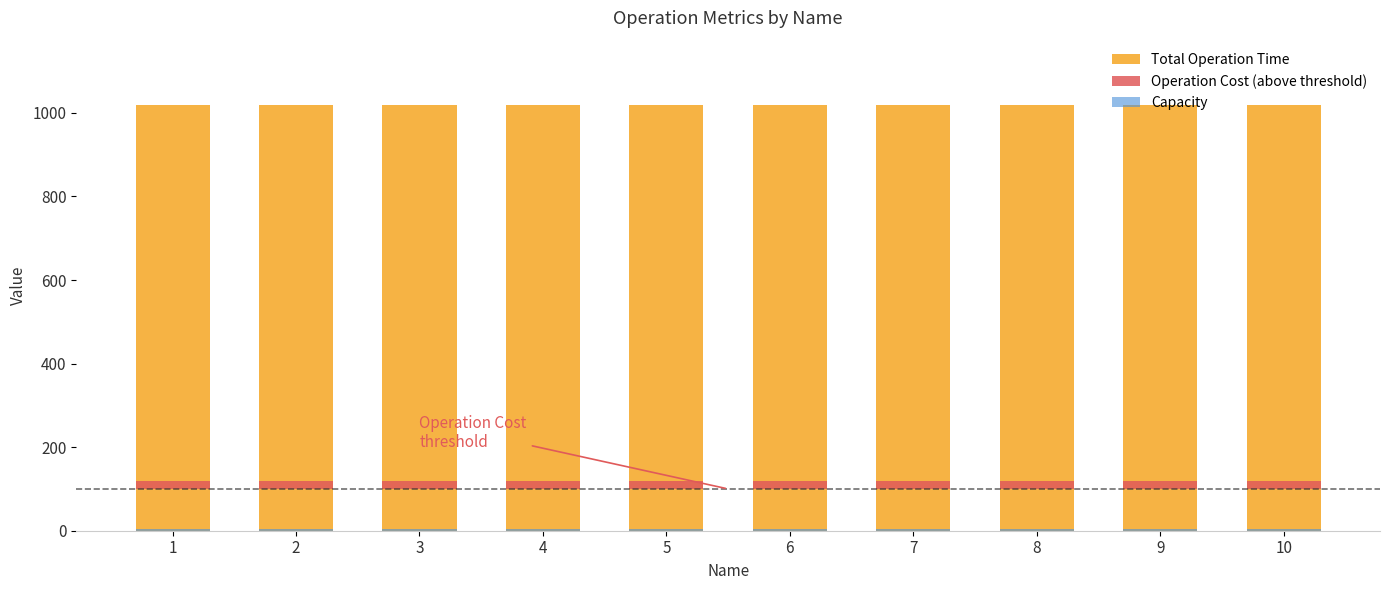

What is the value of the Total Operation Time bar at the 4th from the left?

1020